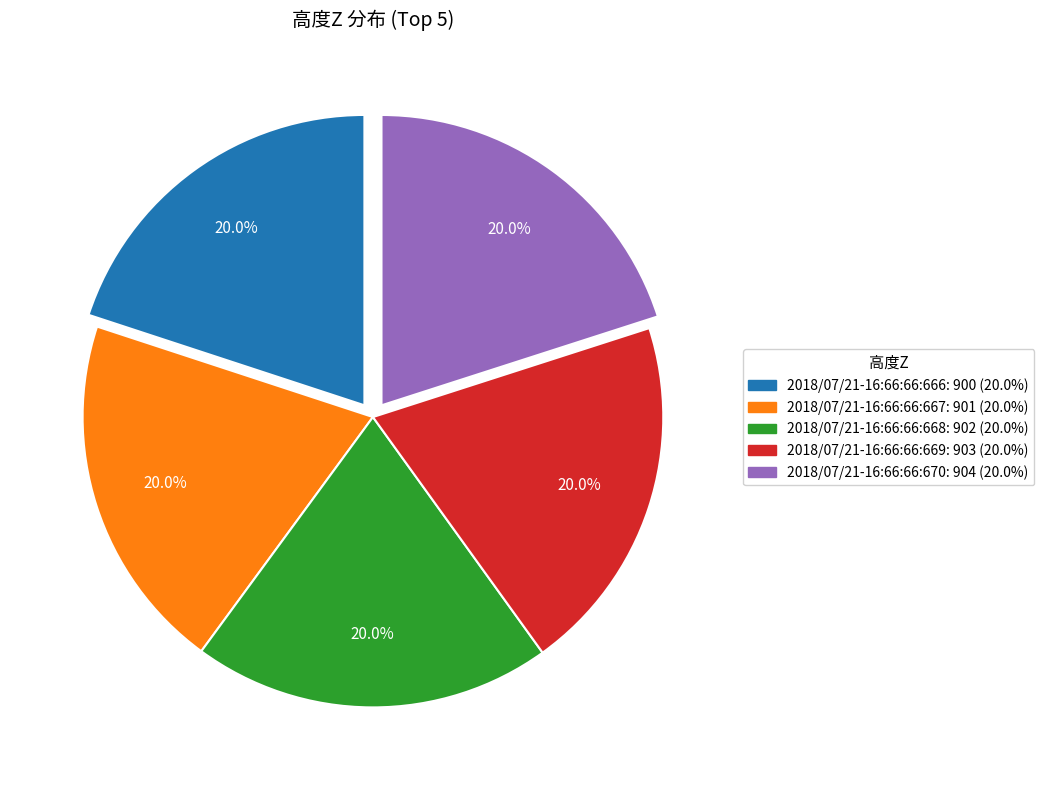

Do 2018/07/21-16:66:66:670 and 2018/07/21-16:66:66:669 together represent more than half of the pie?

No